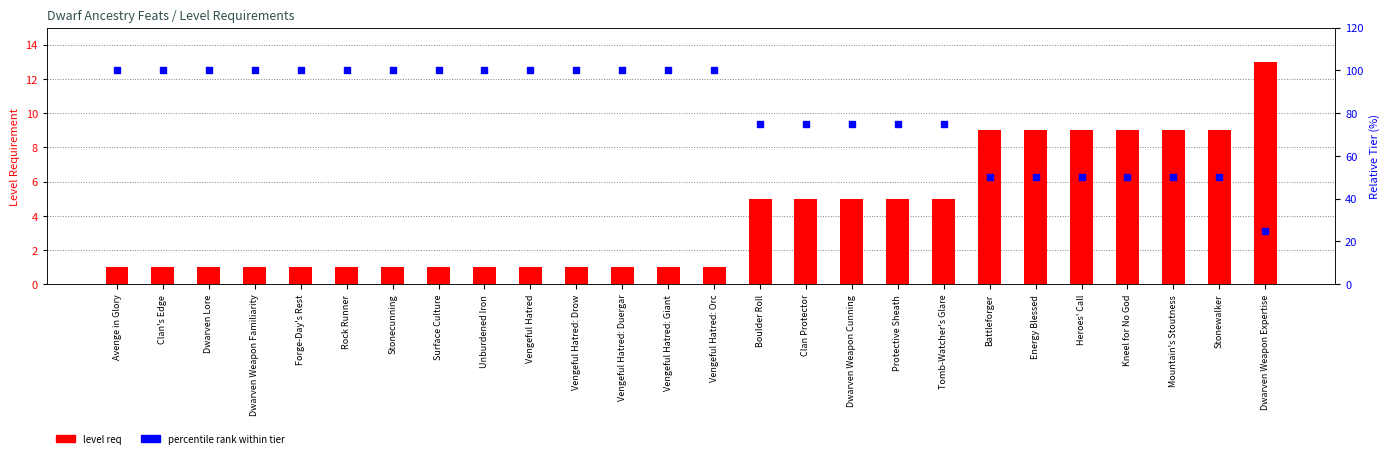

Which series has the largest total across all categories?

percentile rank